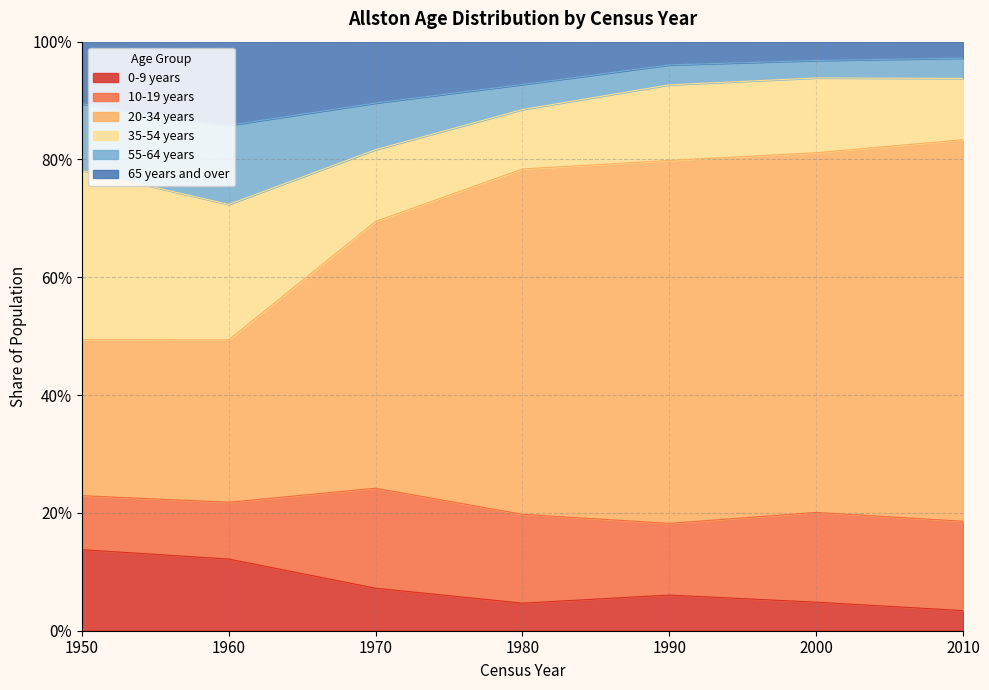

What is the value of the 20-34 years point at the 4th from the left?

0.8